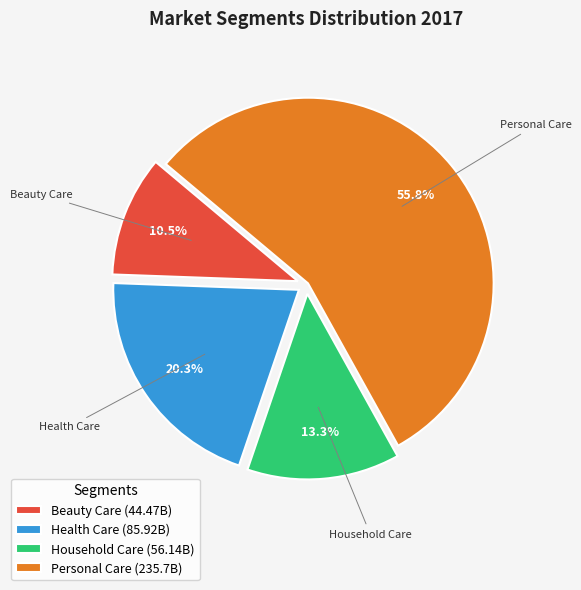

Which has a higher value, Household Care (56.14B) or Health Care (85.92B)?

Health Care (85.92B)